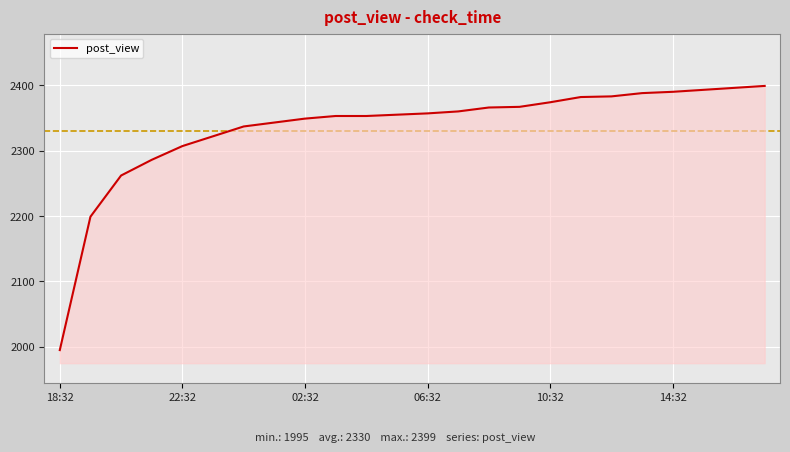

What is the smallest value displayed?

1995